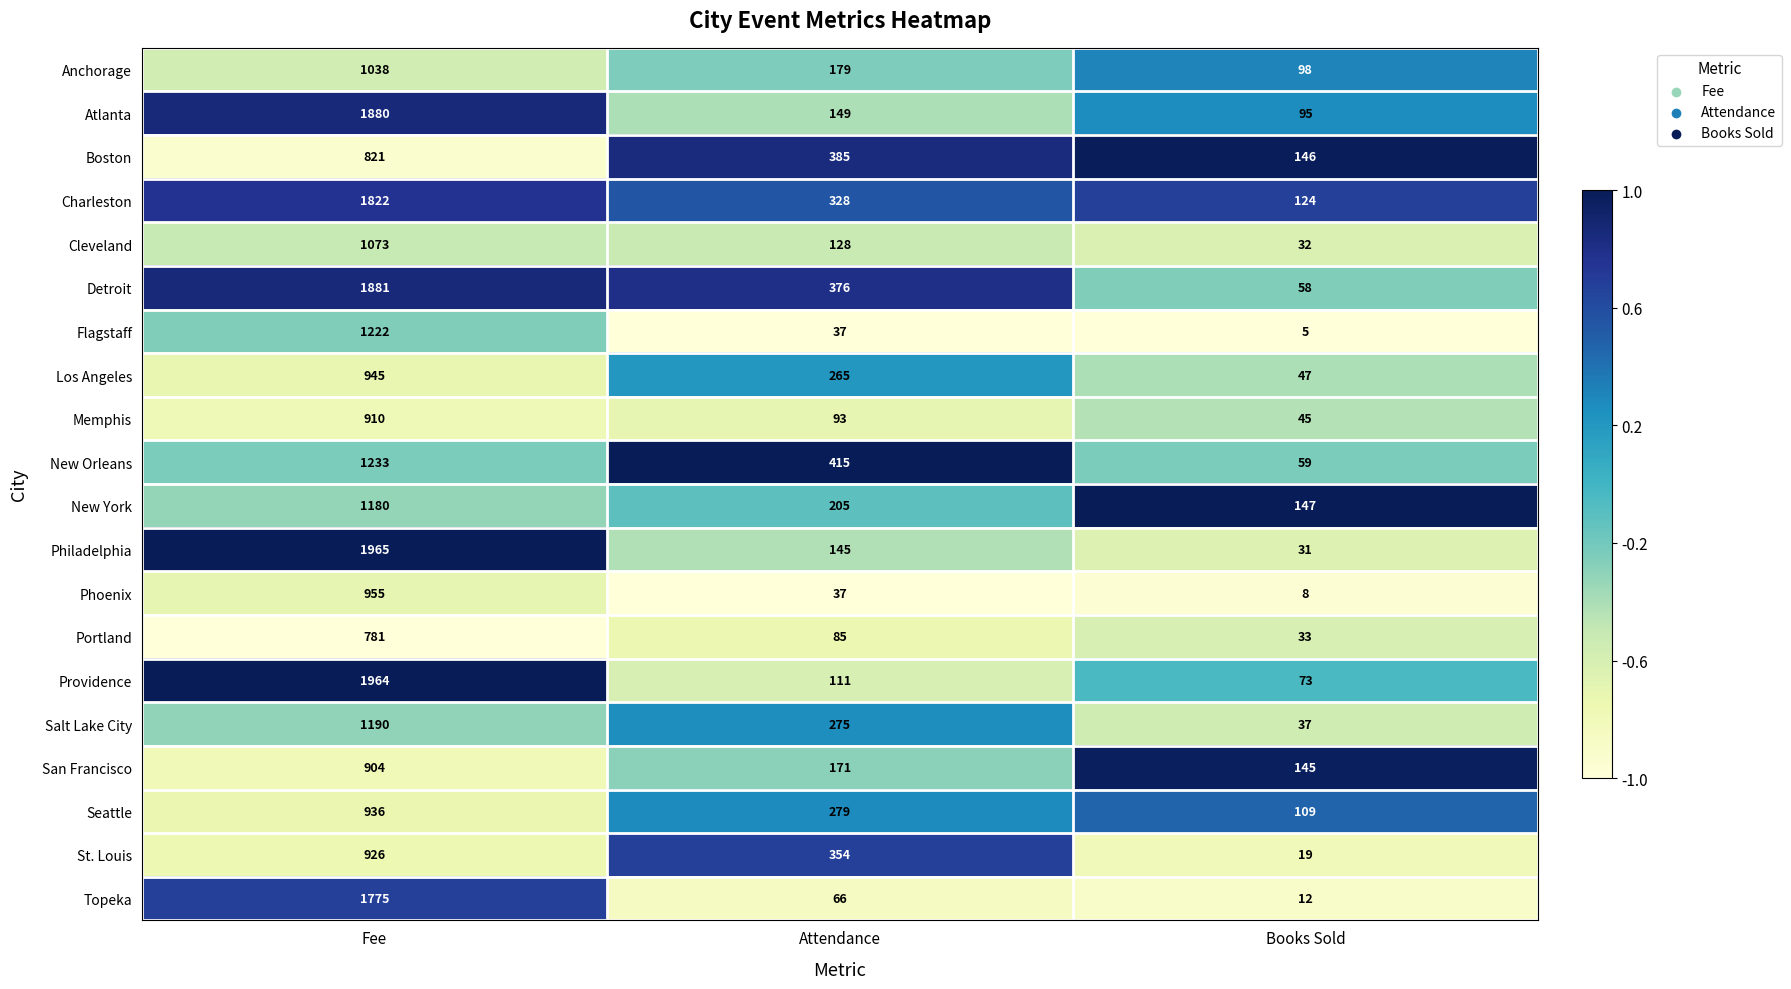

Which category has the highest value across all series?

Fee